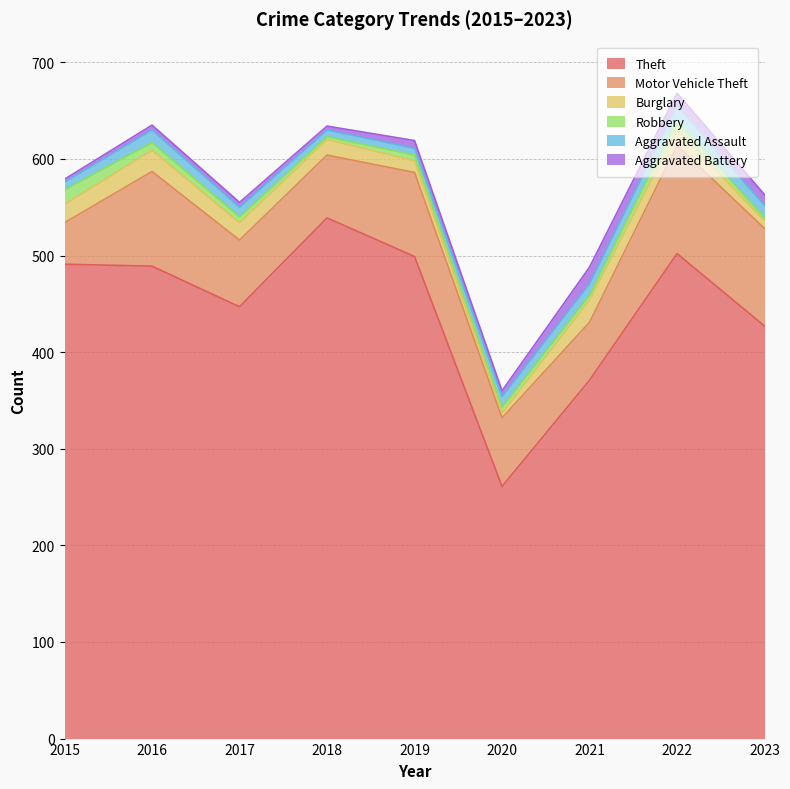

What is the value of the Motor Vehicle Theft point at the 1st from the left?

43